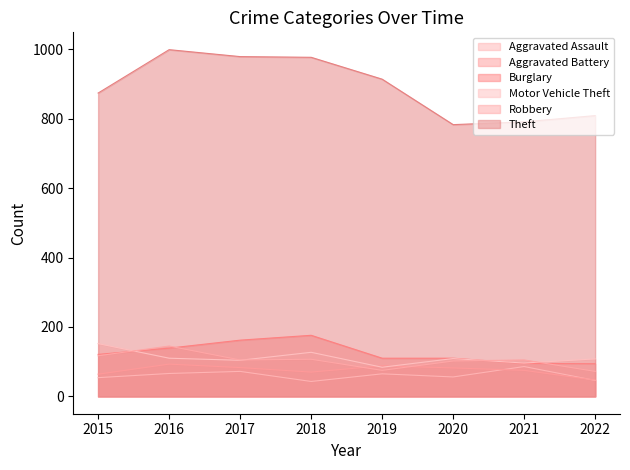

How many data points does each series have?

8